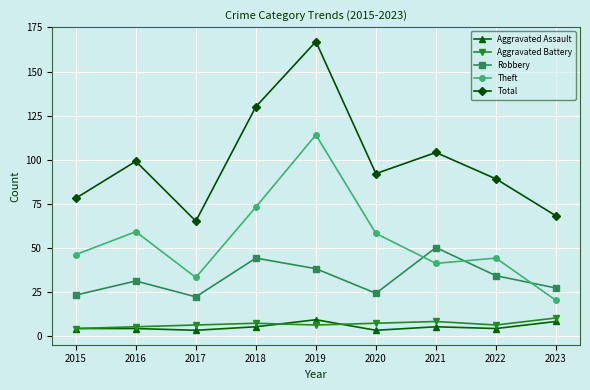

True or false: Total and Aggravated Assault cross at least once.

False